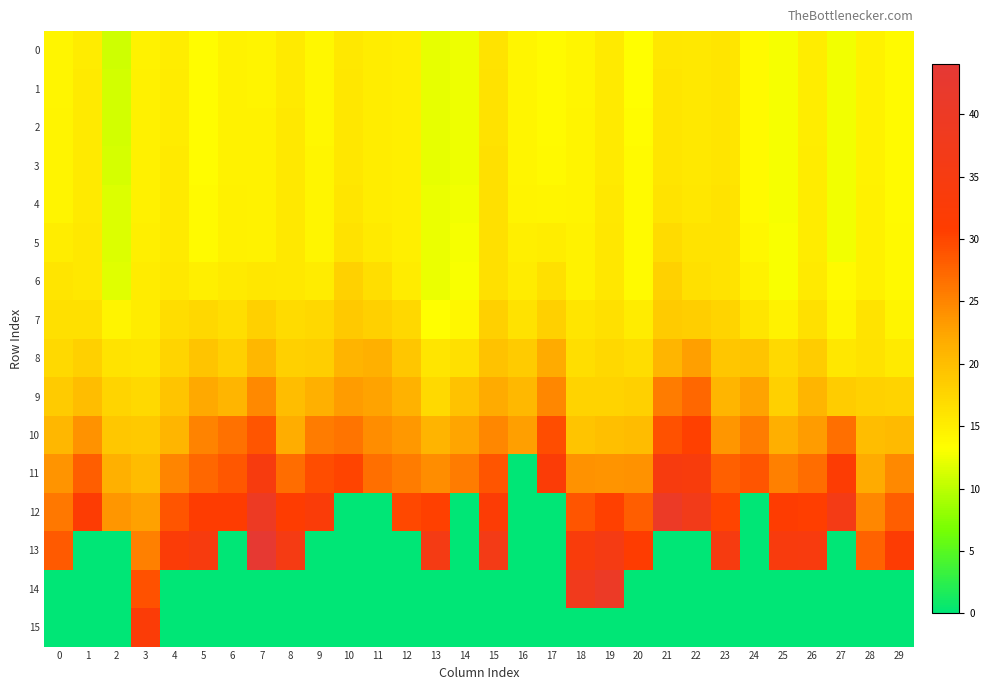

Which series has the largest range (max minus min)?

13